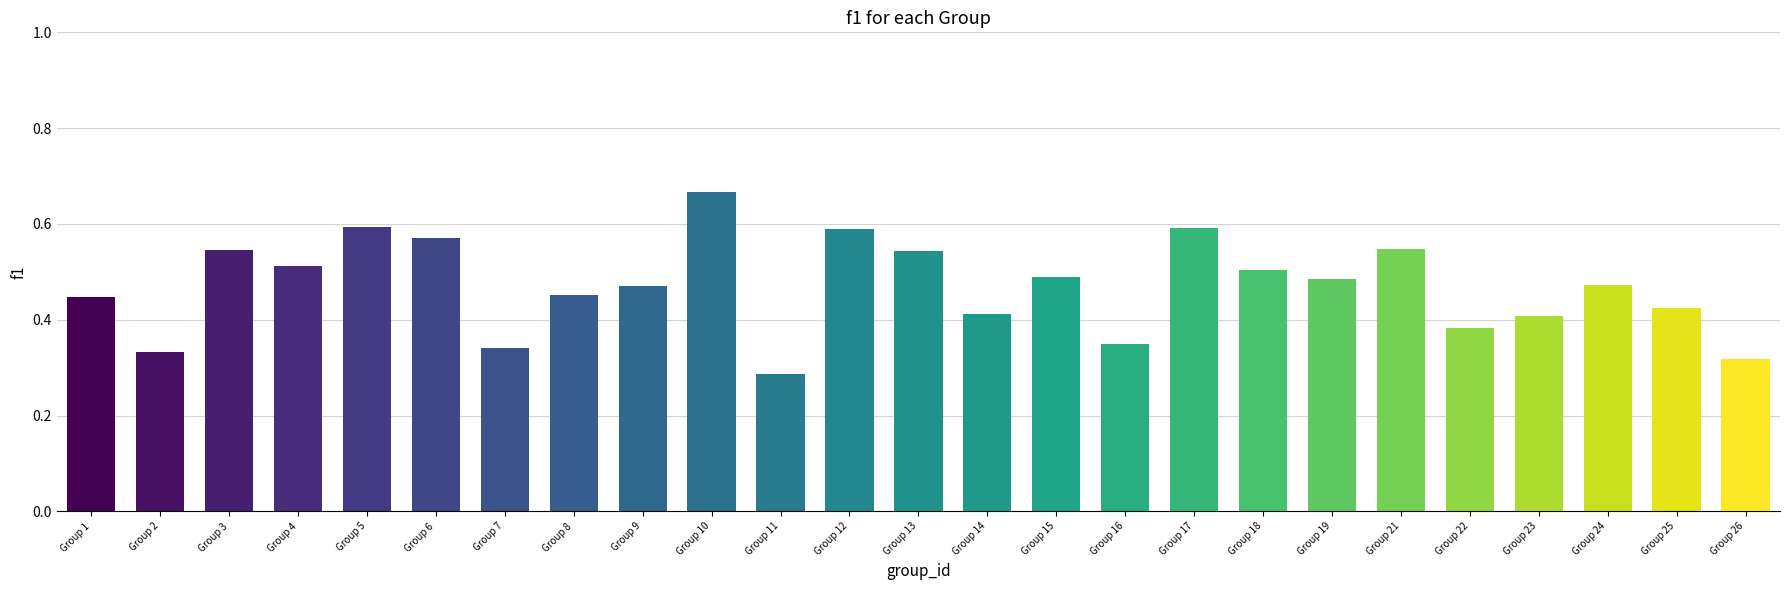

How many values are between 0 and 1?

25